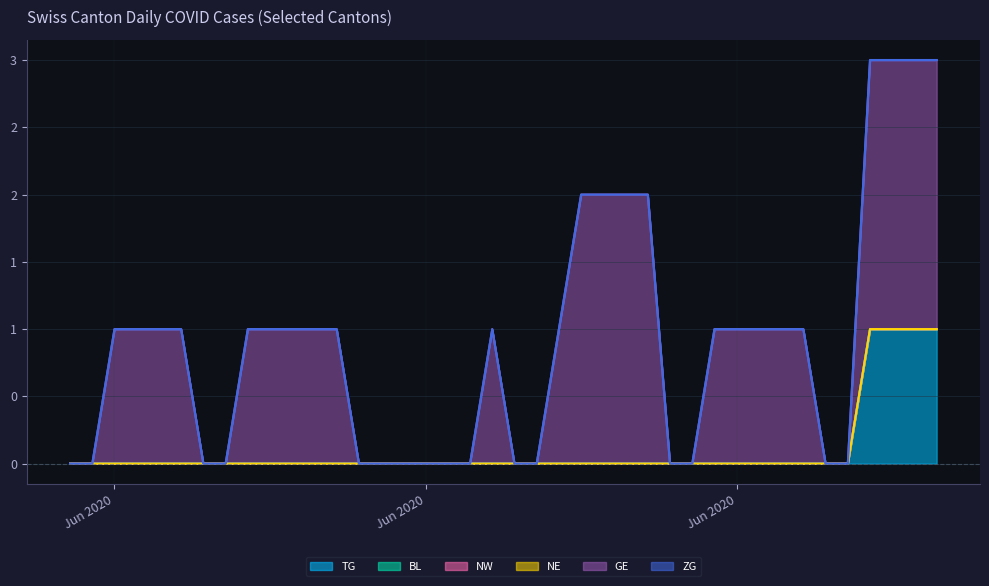

Which label corresponds to the smallest value in the chart?

2020-05-31